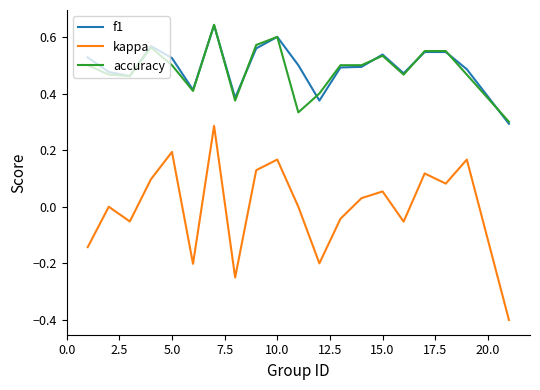

True or false: f1 and kappa intersect in this chart.

False